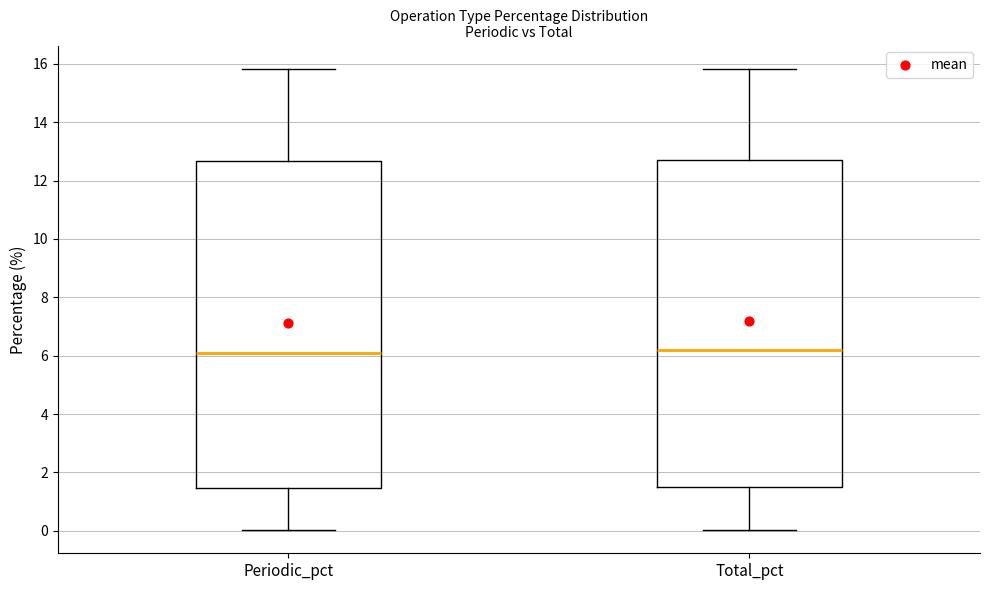

Reading left to right, read every box against the y-axis: the position of its median line, the range the box covers, and the ends of its whiskers. The values are not printed on the chart, so give them approximately, as read against the axis.

Periodic_pct: median 6.0, box 1.4 to 12.6, whiskers 0.0 to 15.8
Total_pct: median 6.2, box 1.6 to 12.6, whiskers 0.0 to 15.8